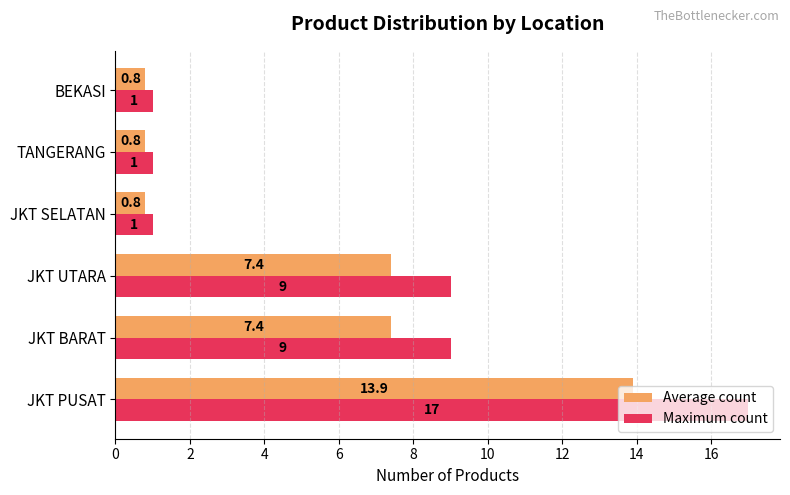

What is the difference between the maximum and minimum values in the Maximum count series?

16.0